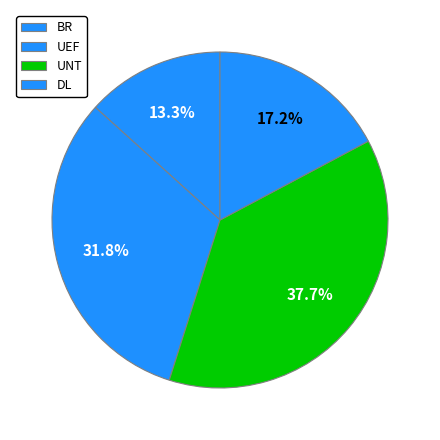

How many slices are in this pie chart?

4